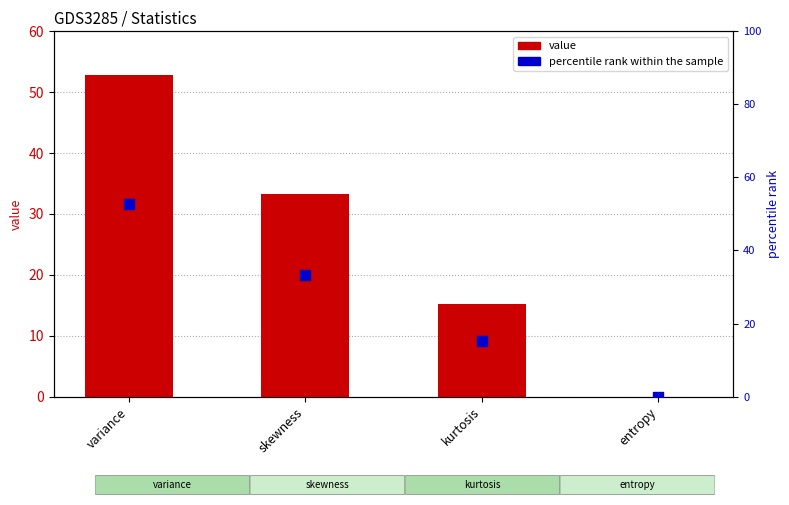

At which category is the sum across all series the highest?

variance